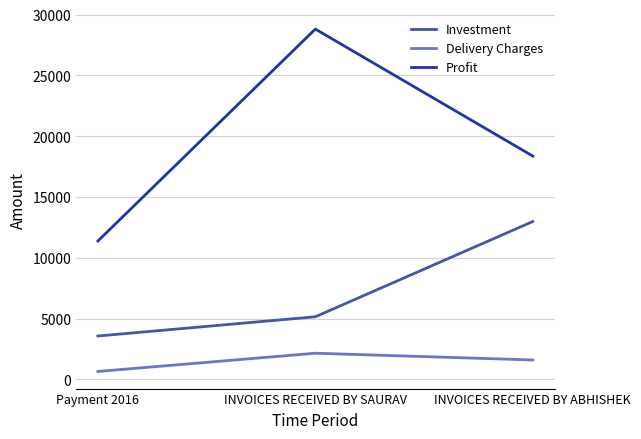

Which series has the widest spread of values?

Profit